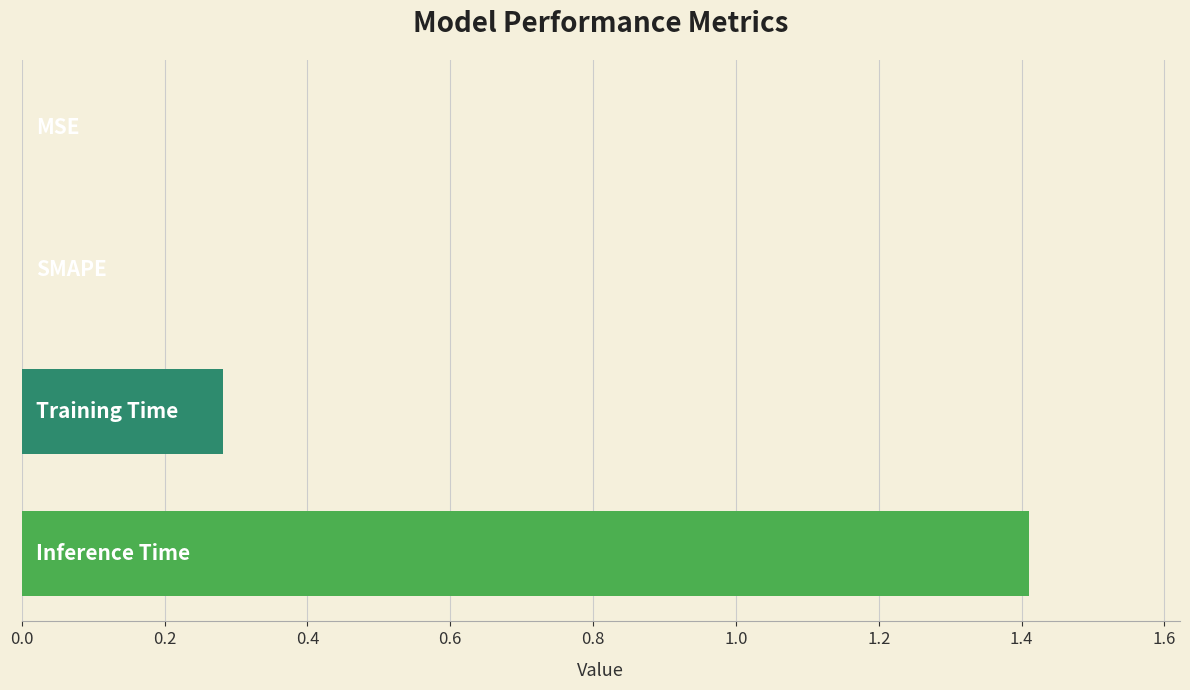

What is the maximum value shown in the chart?

1.4